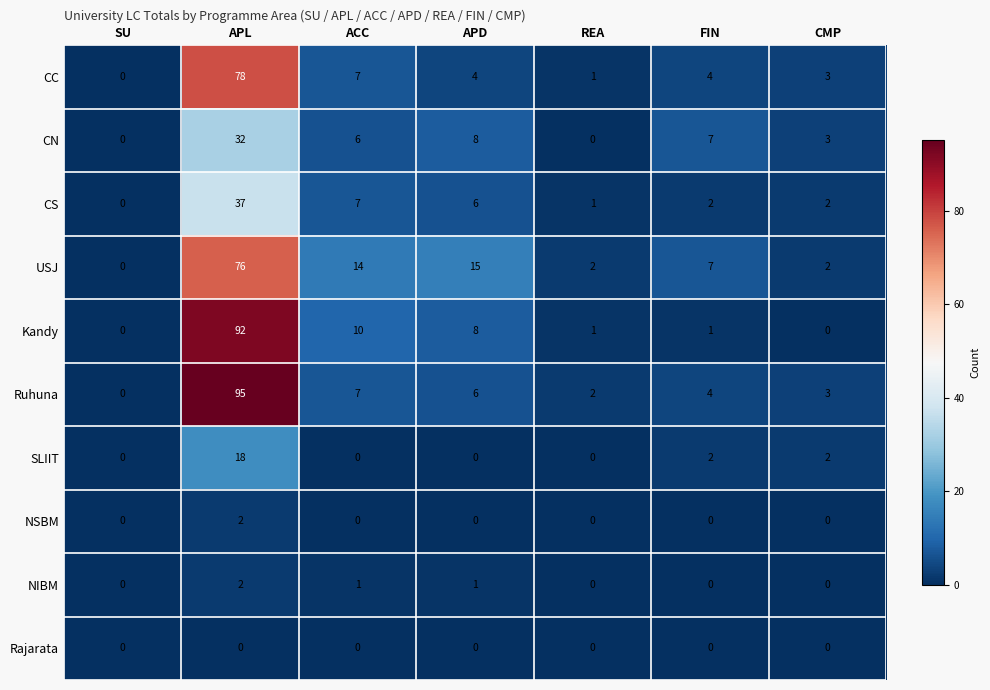

Which series has the widest spread of values?

Ruhuna